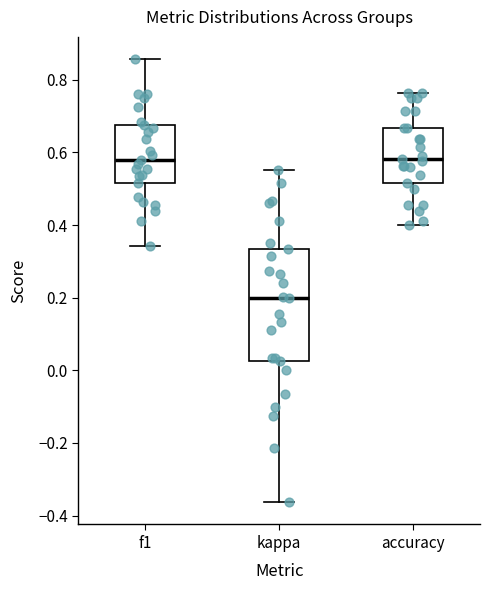

Where is the lower edge of the box for accuracy on the y-axis? The values are not printed on the chart, so give them approximately, as read against the axis.

0.52